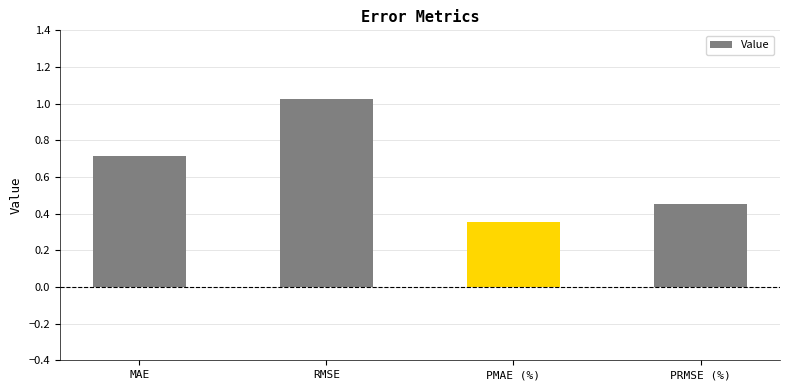

What is the difference between the second highest and second lowest values?

0.3